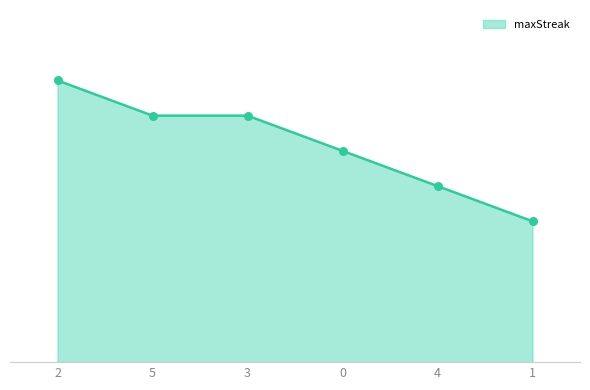

What is the change in value from 5 to 1?

-6